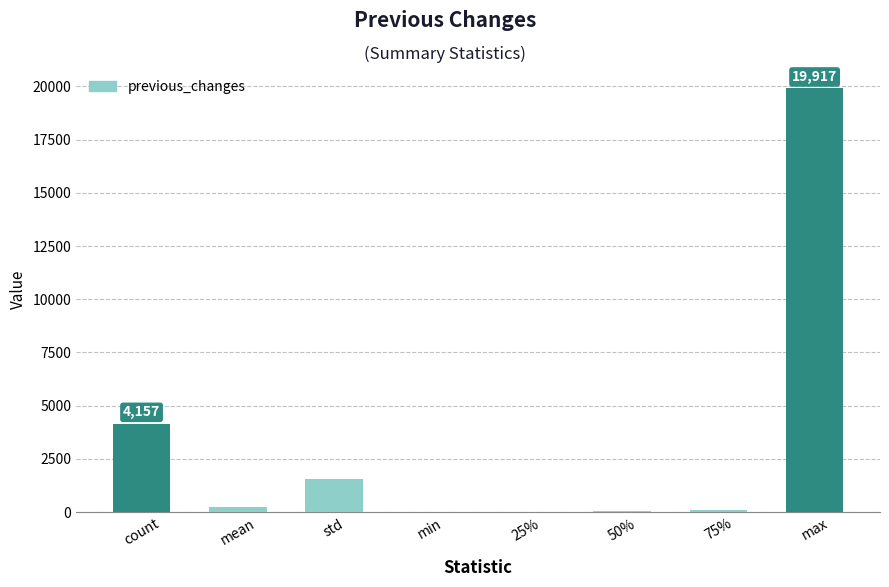

Is it true that the value at min is -7476.6?

False